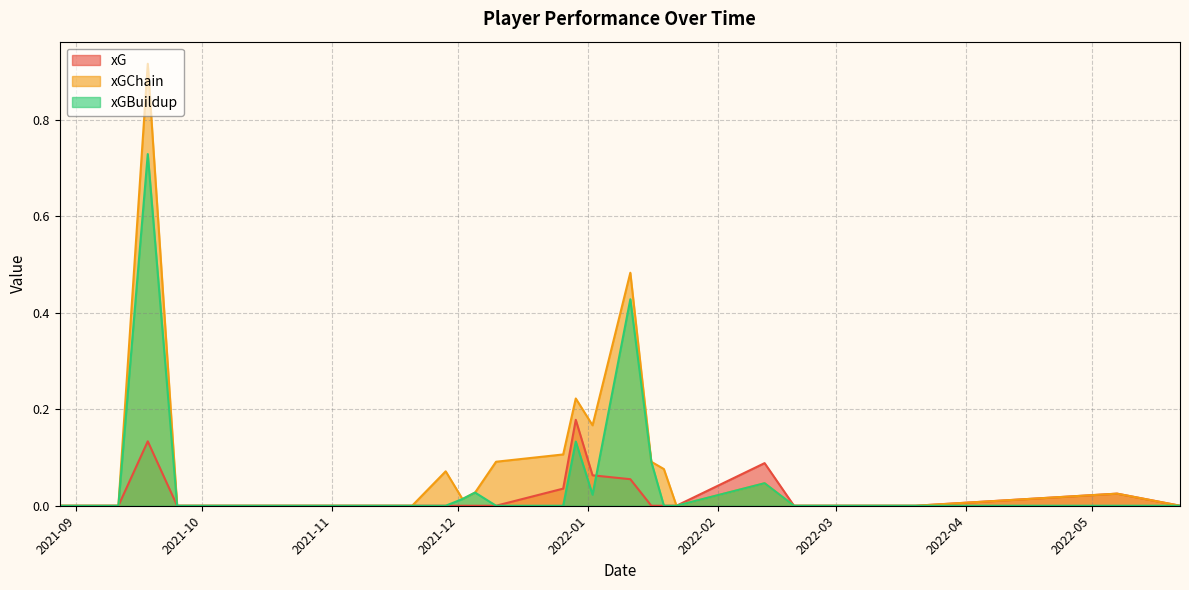

Reading left to right, extract all data points from this chart.

xG: 2021-08-28=0.0	2021-09-11=0.0	2021-09-18=0.1	2021-09-25=0.0	2021-10-03=0.0	2021-11-20=0.0	2021-11-28=0.0	2021-12-02=0.0	2021-12-05=0.0	2021-12-10=0.0	2021-12-26=0.0	2021-12-29=0.2	2022-01-02=0.1	2022-01-11=0.1	2022-01-16=0.0	2022-01-19=0.0	2022-01-22=0.0	2022-02-12=0.1	2022-02-19=0.0	2022-03-20=0.0	2022-05-07=0.0	2022-05-22=0.0
xGChain: 2021-08-28=0.0	2021-09-11=0.0	2021-09-18=0.9	2021-09-25=0.0	2021-10-03=0.0	2021-11-20=0.0	2021-11-28=0.1	2021-12-02=0.0	2021-12-05=0.0	2021-12-10=0.1	2021-12-26=0.1	2021-12-29=0.2	2022-01-02=0.2	2022-01-11=0.5	2022-01-16=0.1	2022-01-19=0.1	2022-01-22=0.0	2022-02-12=0.0	2022-02-19=0.0	2022-03-20=0.0	2022-05-07=0.0	2022-05-22=0.0
xGBuildup: 2021-08-28=0.0	2021-09-11=0.0	2021-09-18=0.7	2021-09-25=0.0	2021-10-03=0.0	2021-11-20=0.0	2021-11-28=0.0	2021-12-02=0.0	2021-12-05=0.0	2021-12-10=0.0	2021-12-26=0.0	2021-12-29=0.1	2022-01-02=0.0	2022-01-11=0.4	2022-01-16=0.1	2022-01-19=0.0	2022-01-22=0.0	2022-02-12=0.0	2022-02-19=0.0	2022-03-20=0.0	2022-05-07=0.0	2022-05-22=0.0